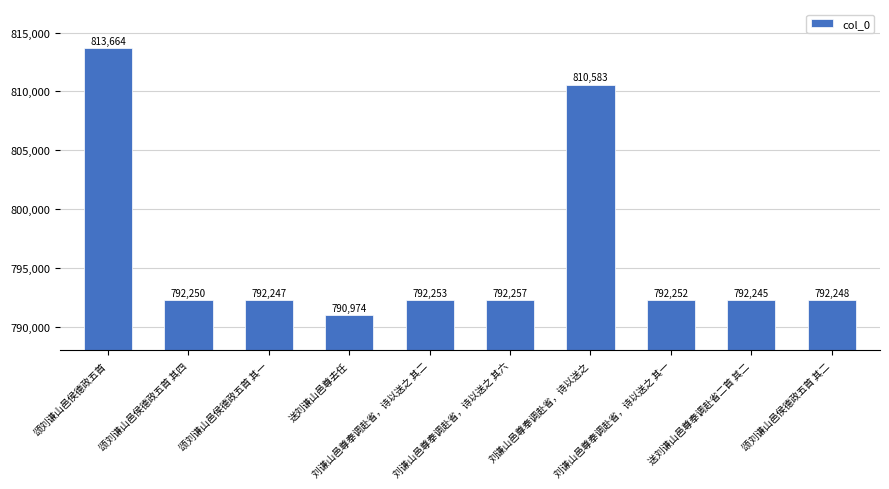

Rank the categories by value from highest to lowest.

颂刘谦山邑侯德政五首, 刘谦山邑尊奉调赴省，诗以送之, 刘谦山邑尊奉调赴省，诗以送之 其六, 刘谦山邑尊奉调赴省，诗以送之 其二, 刘谦山邑尊奉调赴省，诗以送之 其一, 颂刘谦山邑侯德政五首 其四, 颂刘谦山邑侯德政五首 其二, 颂刘谦山邑侯德政五首 其一, 送刘谦山邑尊奉调赴省二首 其二, 送刘谦山邑尊去任